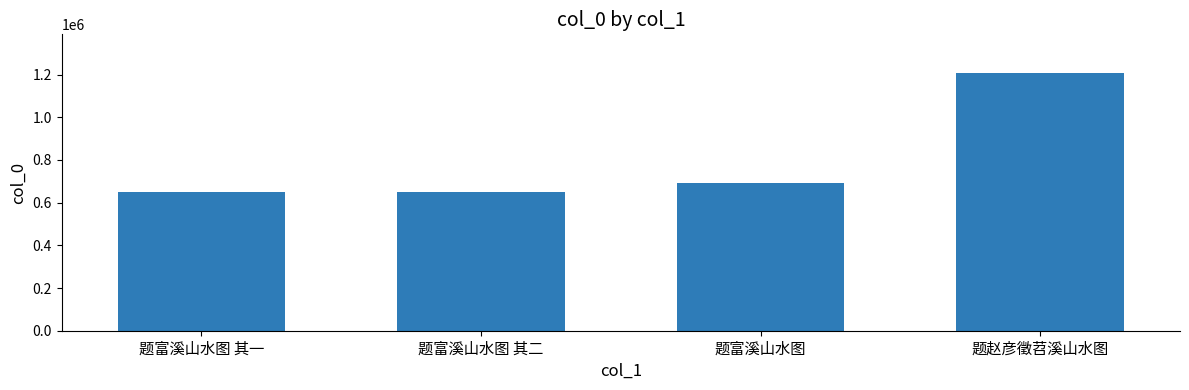

What is the difference between the maximum and second lowest values?

557929